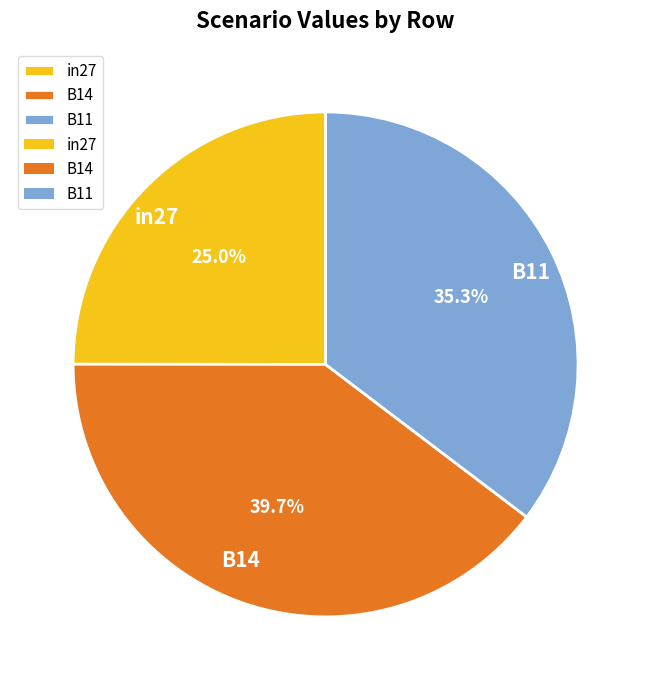

Is it true that B14 is 47% of the pie?

False